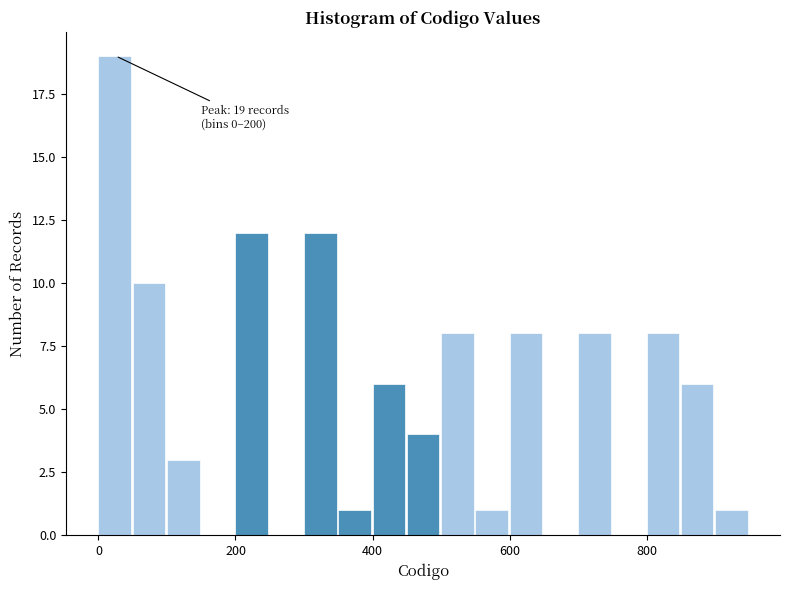

Around what value on the x-axis is the tallest bar? Give the approximate position of its centre, as read against the axis.

20